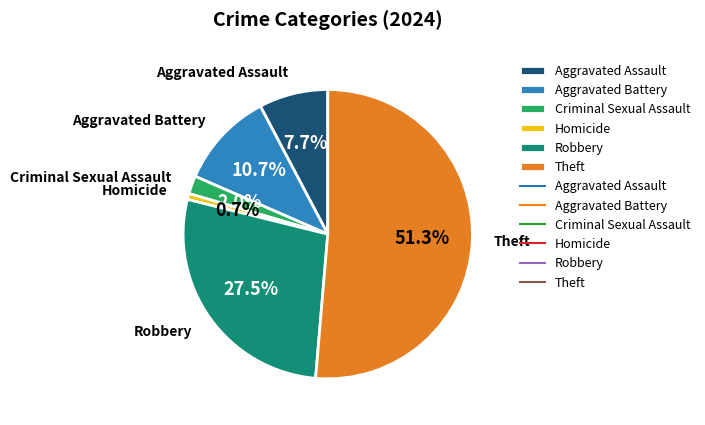

Rank the categories by value from highest to lowest.

Theft, Robbery, Aggravated Battery, Aggravated Assault, Criminal Sexual Assault, Homicide